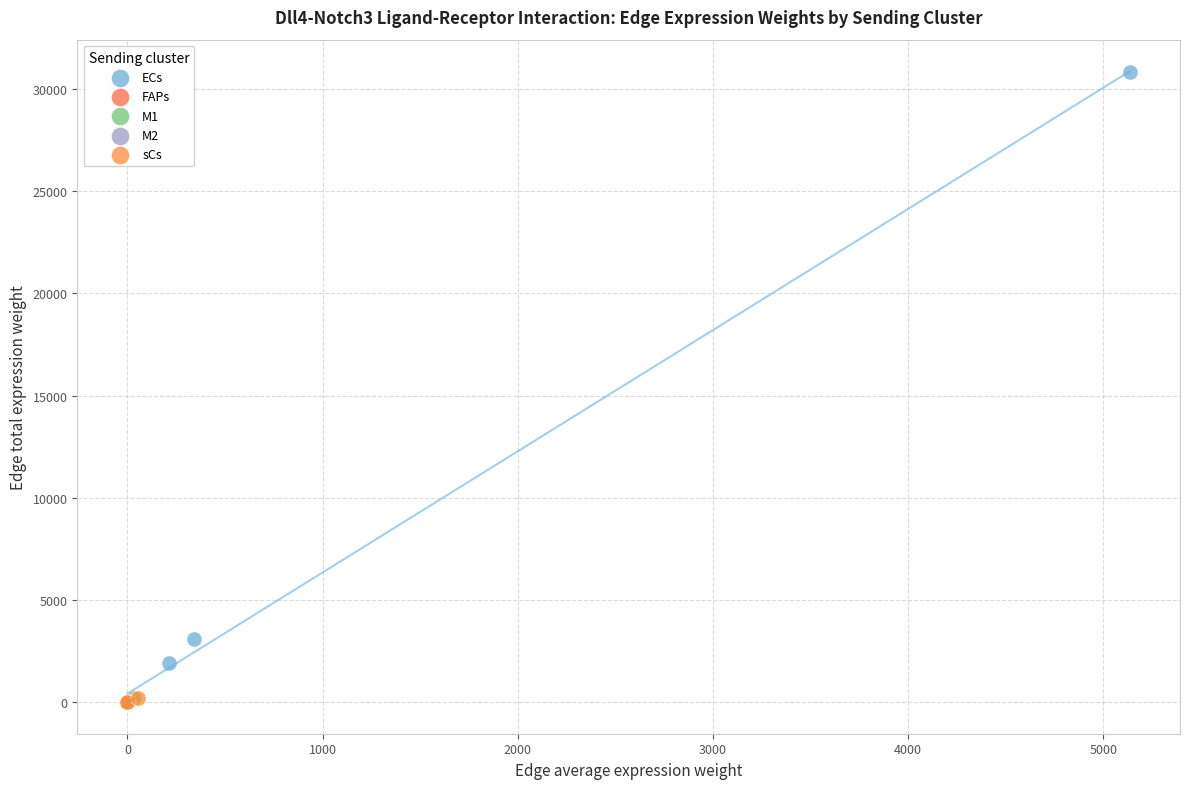

Which series contains the highest Y value?

ECs